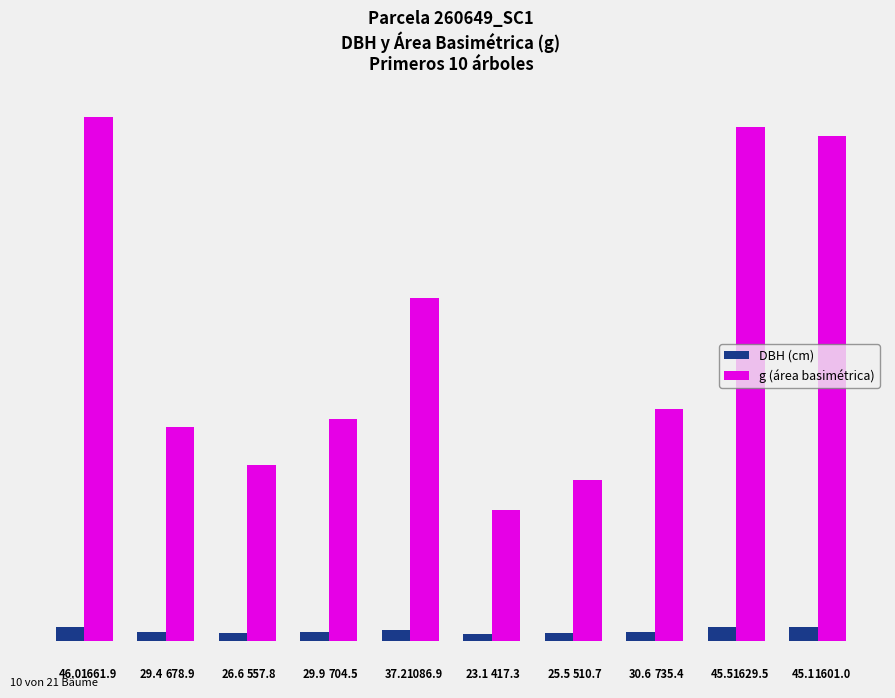

What are all the series names shown in the legend?

DBH (cm), g (área basimétrica)